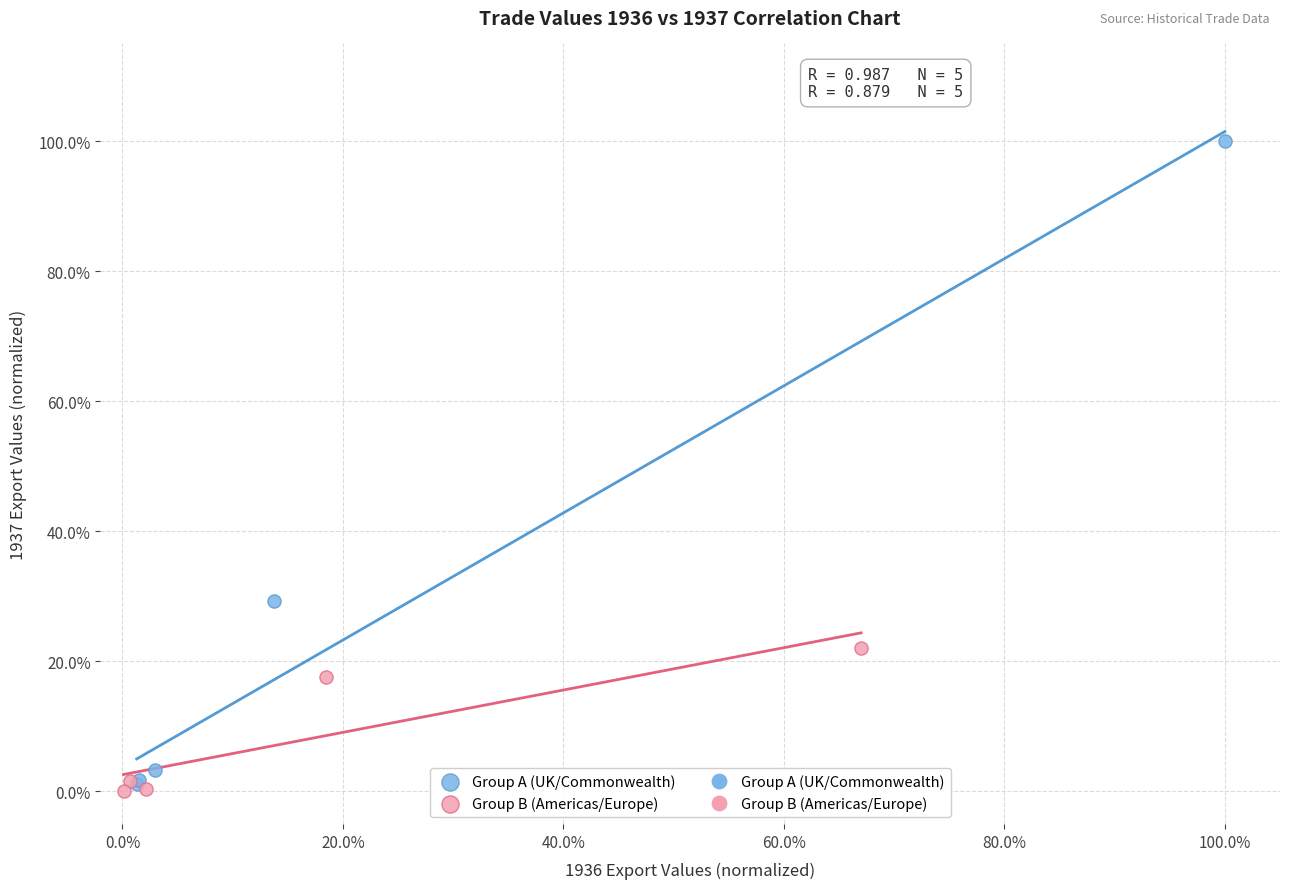

Which series reaches the minimum Y coordinate?

Group B (Americas/Europe)